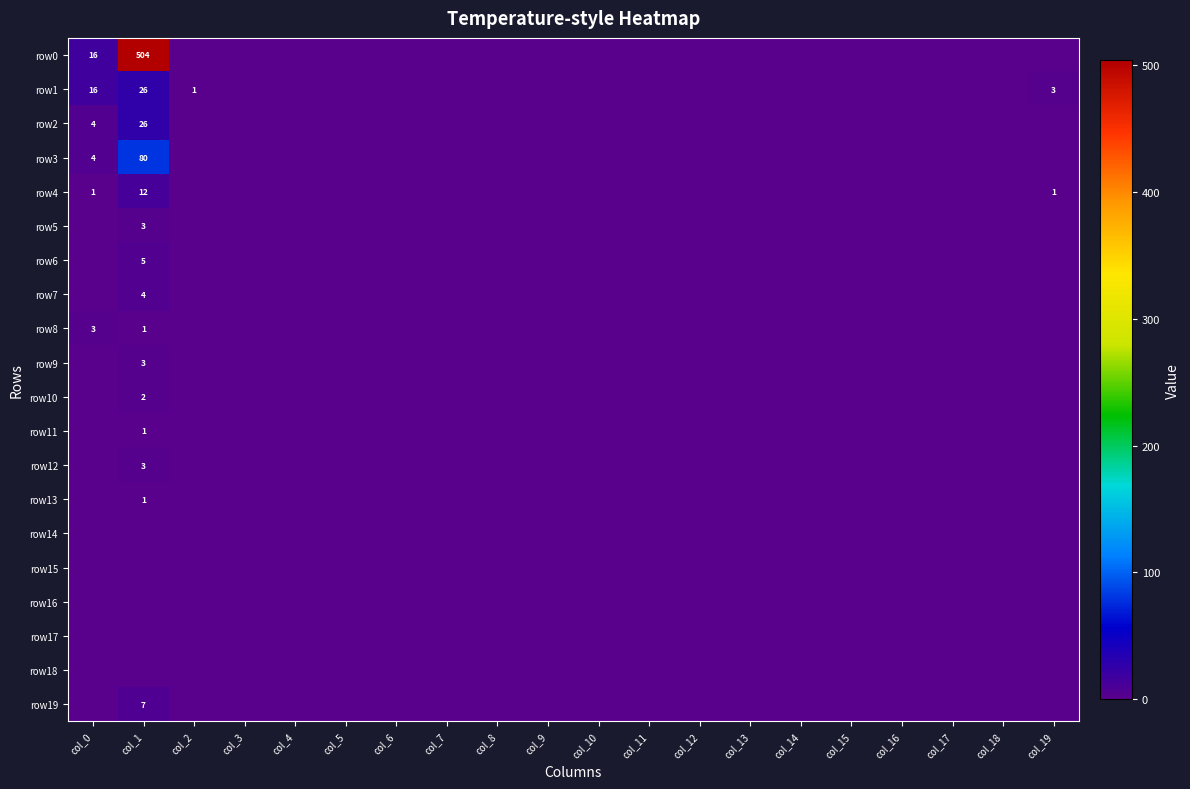

Count the row10 values in the range 0 to 1.

19